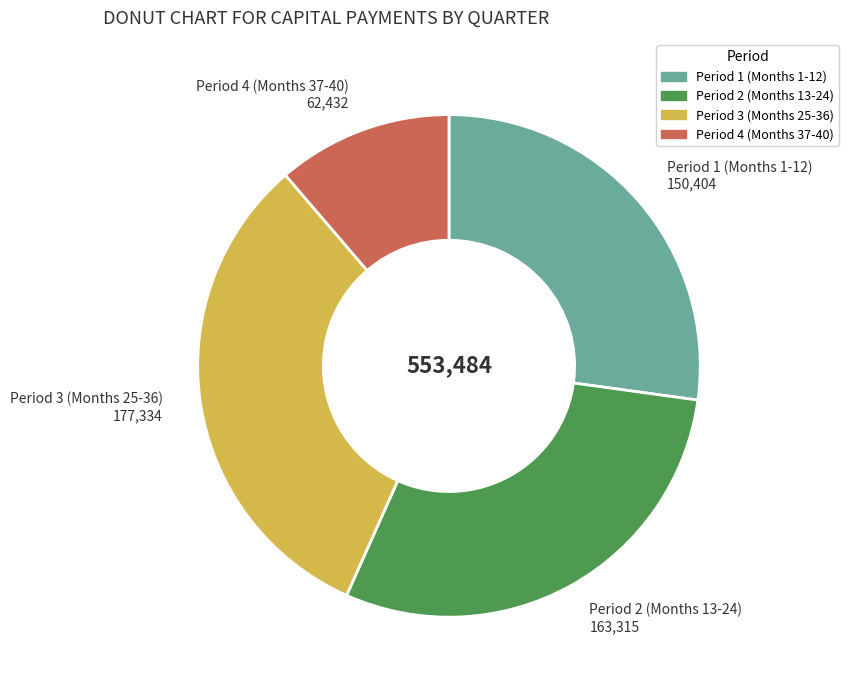

Is there a majority slice in this chart?

No